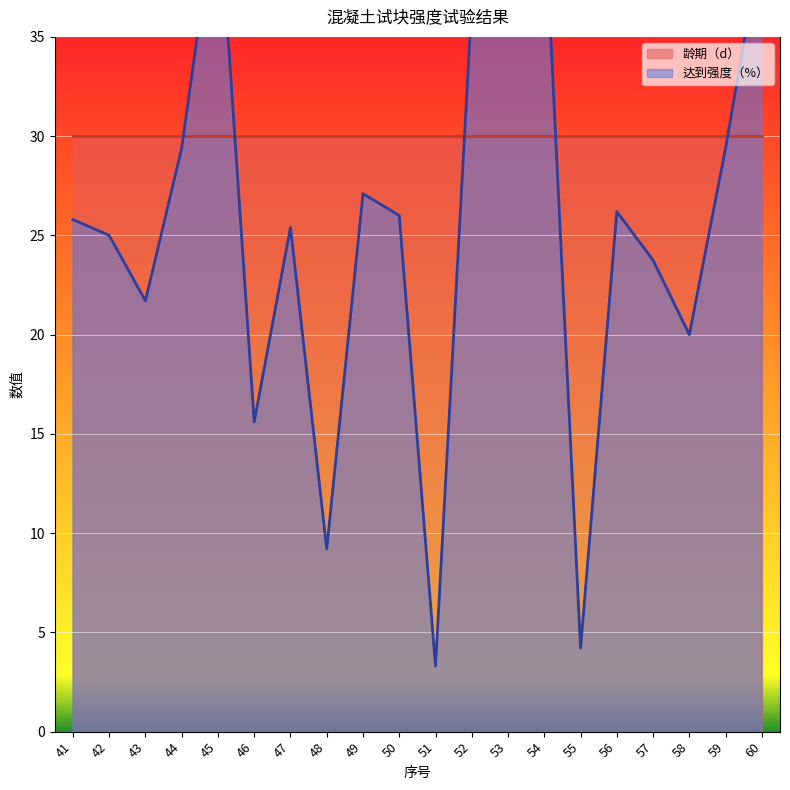

At which category does the data reach its first local peak?

45